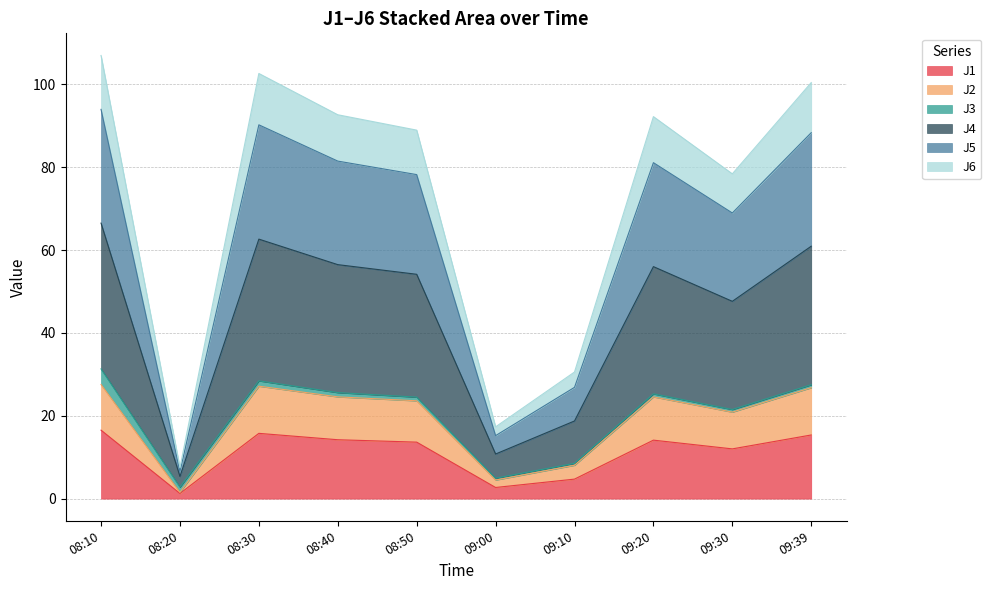

What is the label of the 5th point from the right?

09:00